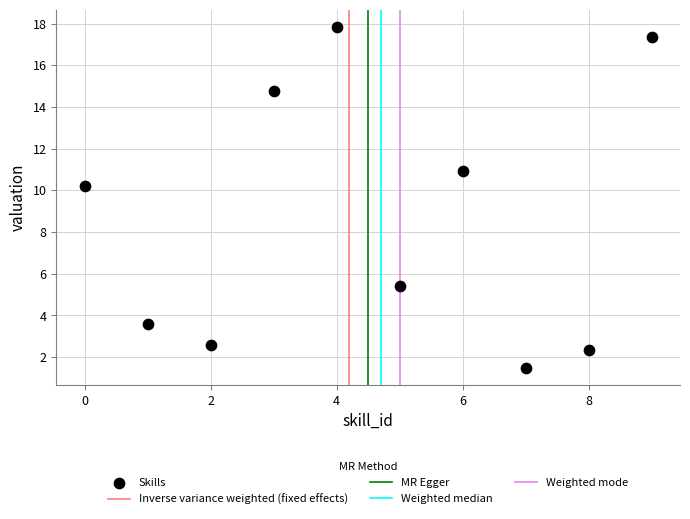

What Y value in the scatter plot is closest to 9?

10.2